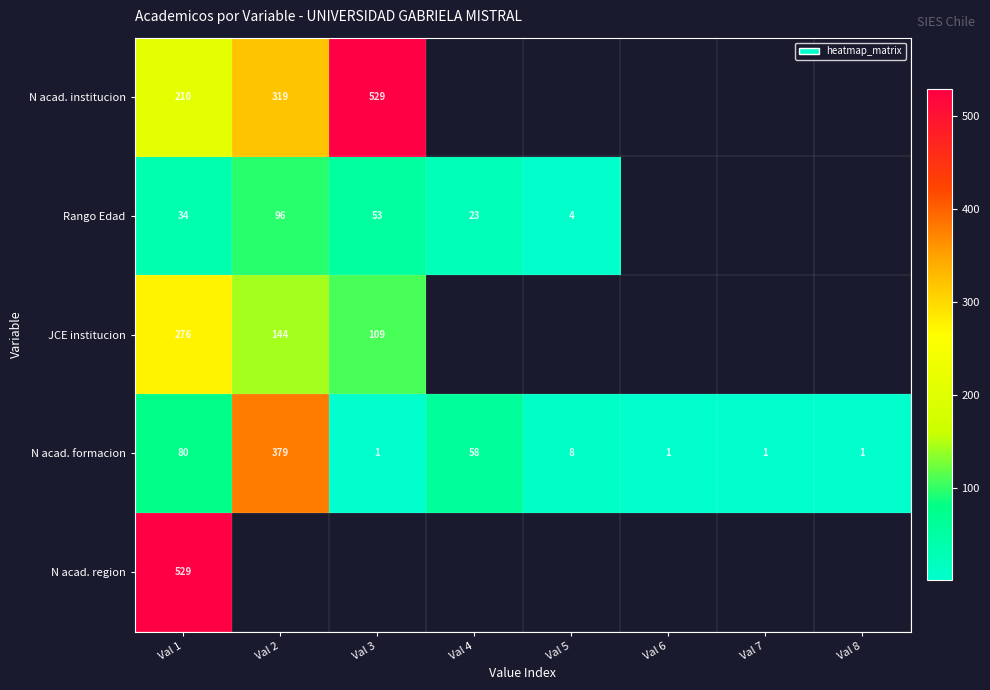

What is the maximum value for N acad. formacion?

379